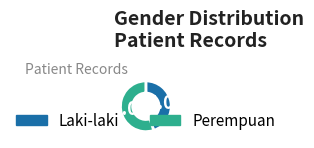

Approximately how many times larger is the value at Laki-laki compared to Perempuan?

0.8